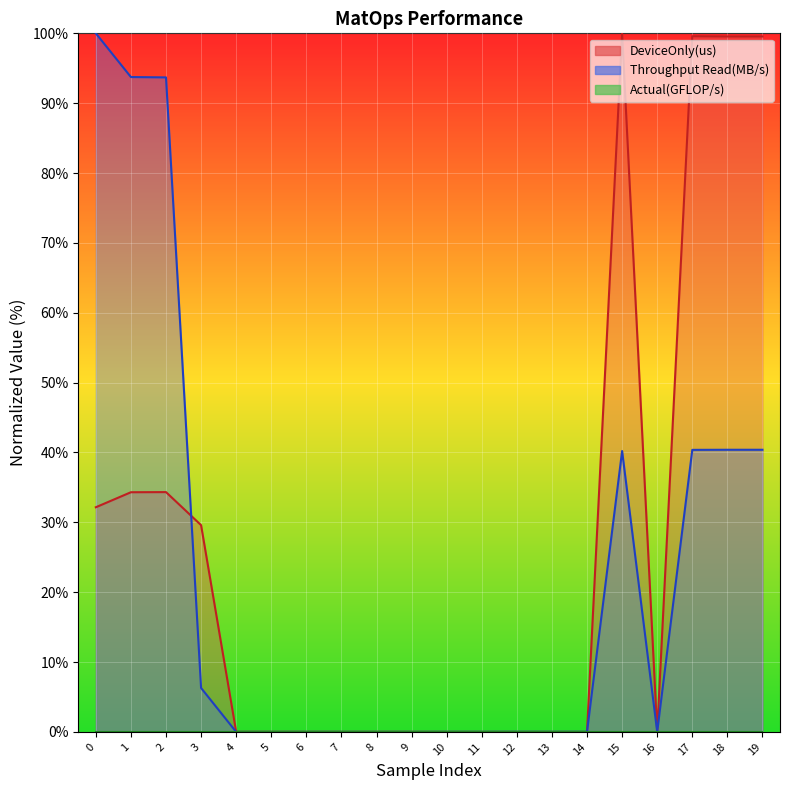

Reading left to right, extract all data points from this chart.

DeviceOnly(us): 32.2	34.3	34.3	29.6	0.0	0.0	0.0	0.0	0.0	0.0	0.0	0.0	0.0	0.0	0.0	100.0	0.0	99.6	99.5	99.5
Throughput Read(MB/s): 100.0	93.7	93.7	6.3	0.0	0.0	0.0	0.0	0.0	0.0	0.0	0.0	0.0	0.0	0.0	40.2	0.0	40.4	40.4	40.4